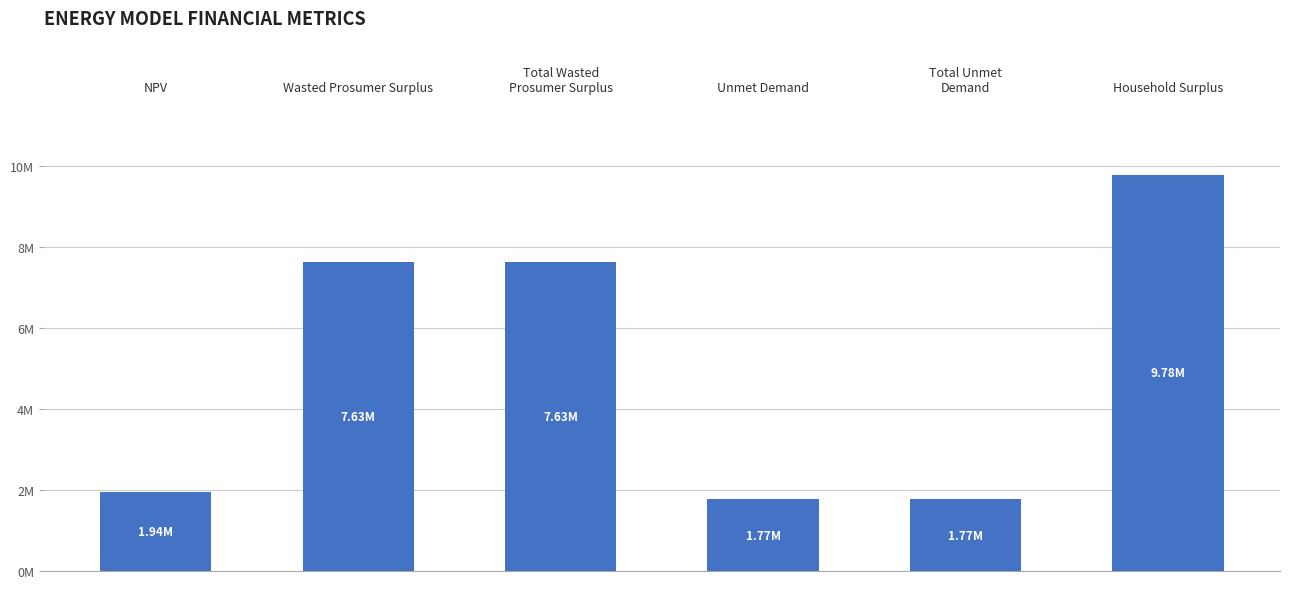

Does the chart contain any negative values?

No